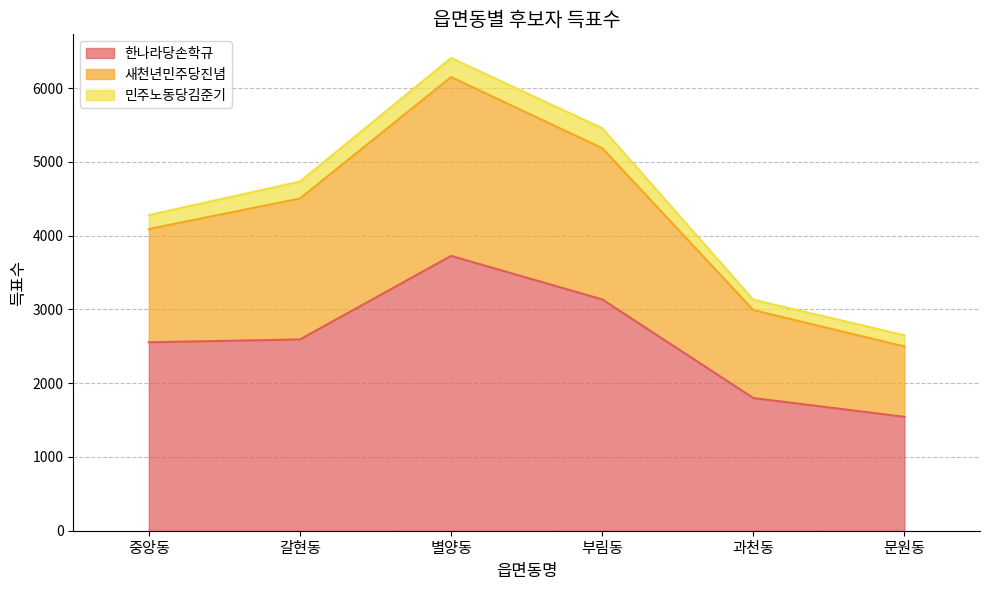

At which category is the sum across all series the highest?

별양동